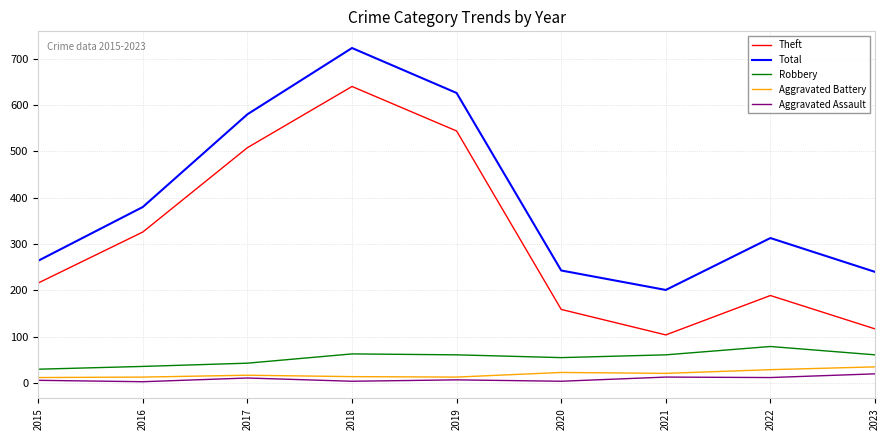

Between 2019 and 2023, which series saw the biggest shift?

Theft